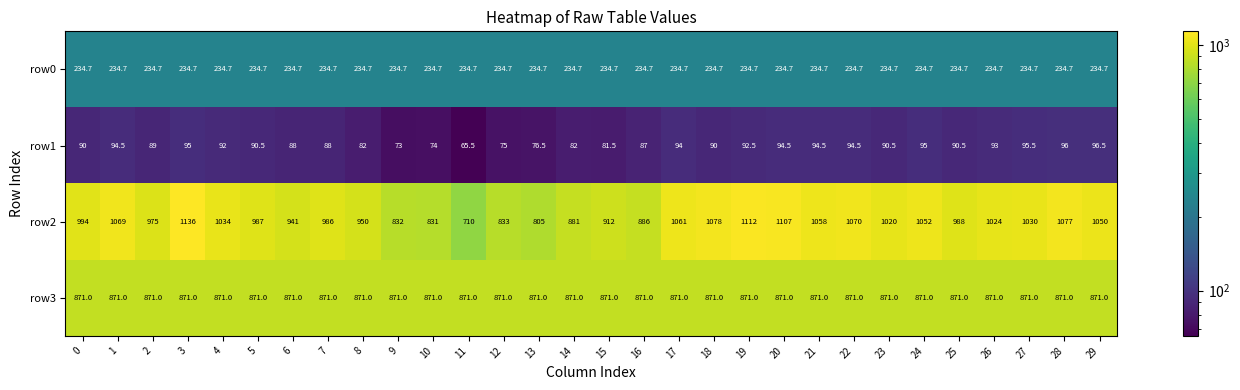

Count the number of categories in the chart.

30